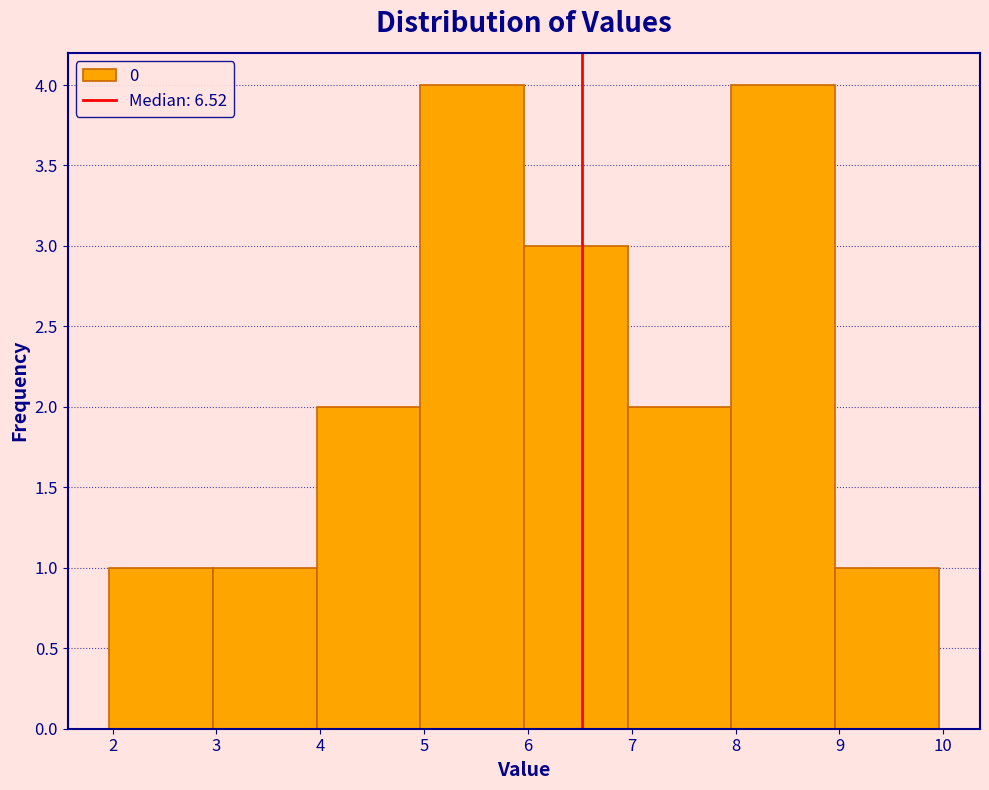

What is the height of the bar covering 4 to 5 on the x-axis? Neither the bar edges nor the heights are printed on the chart, so give them approximately, as read against the axes.

2